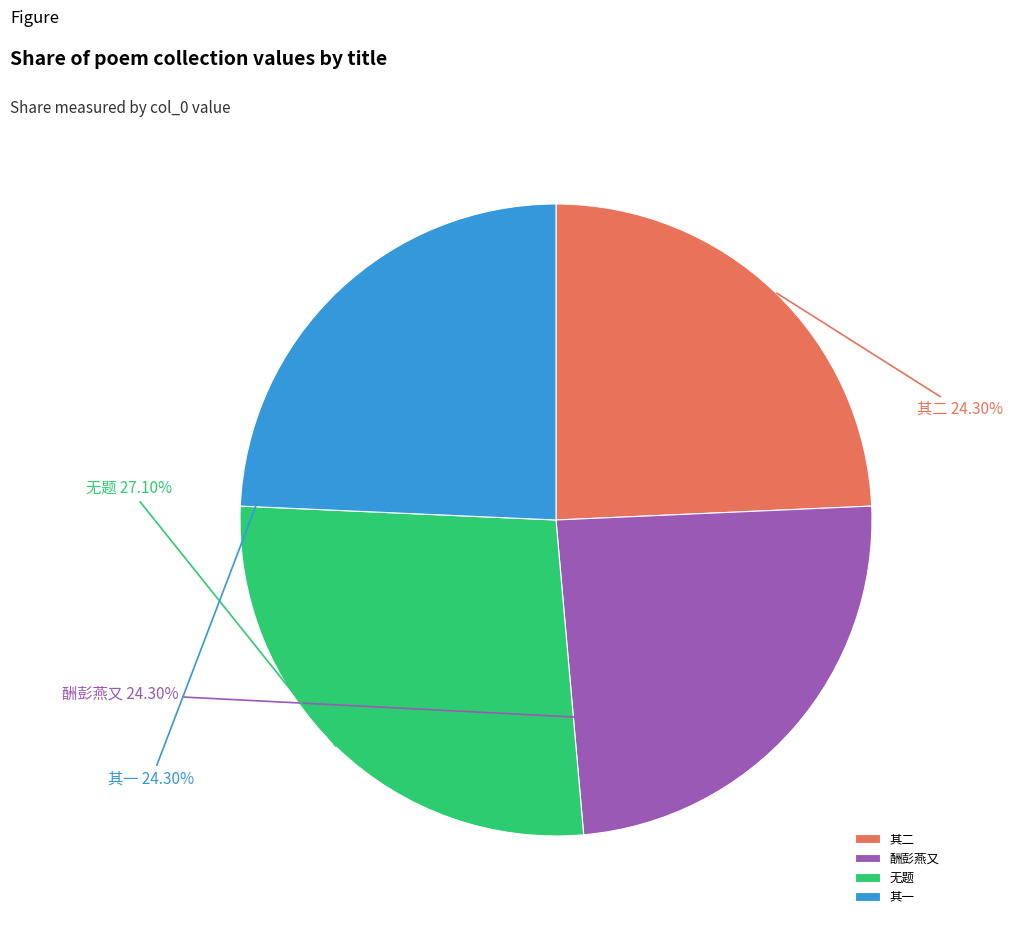

Is there a majority slice in this chart?

No